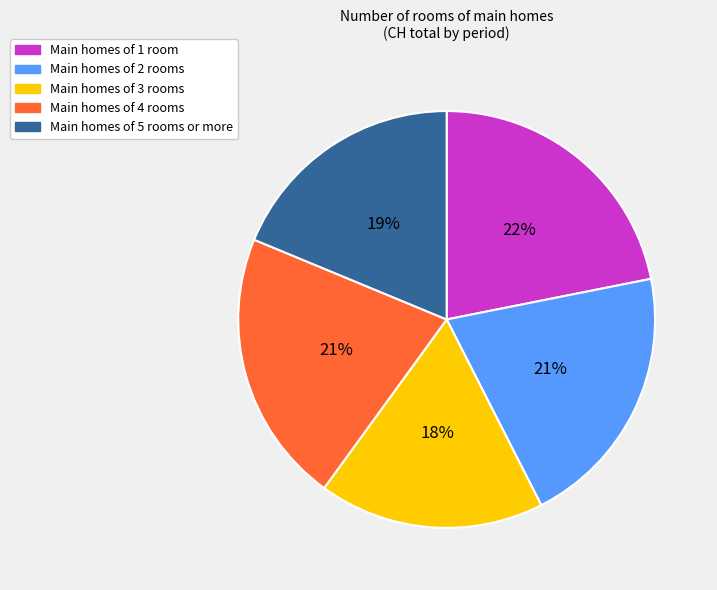

To the nearest percent, what is the difference between the largest and smallest slice percentages?

4%